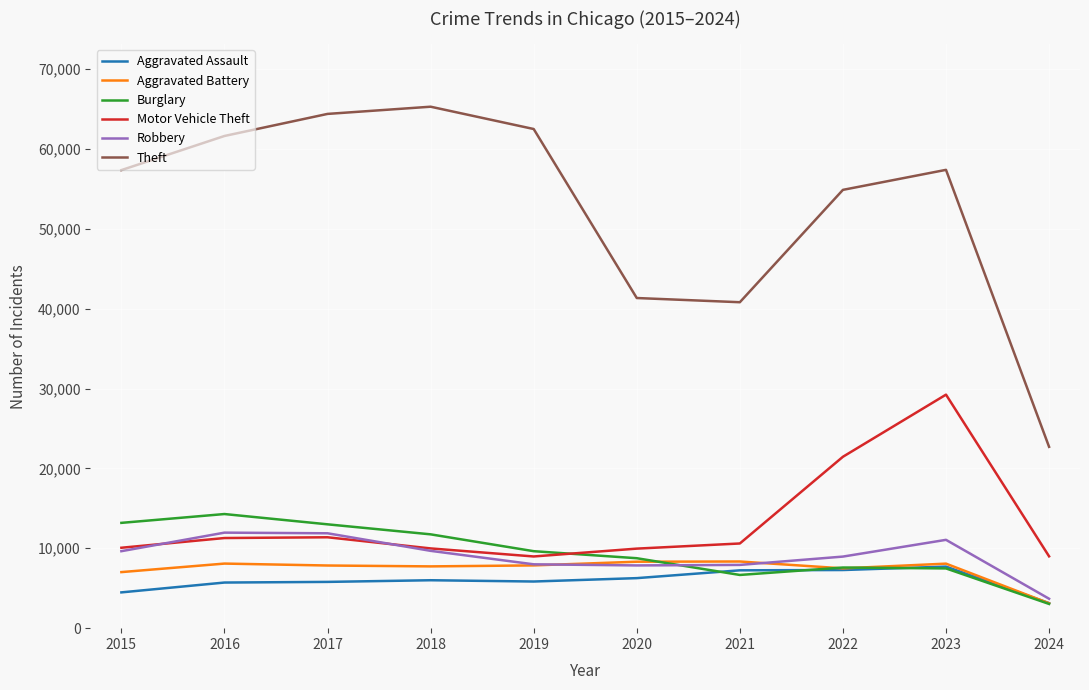

True or false: Robbery has a value of 11059 at 2023.

True